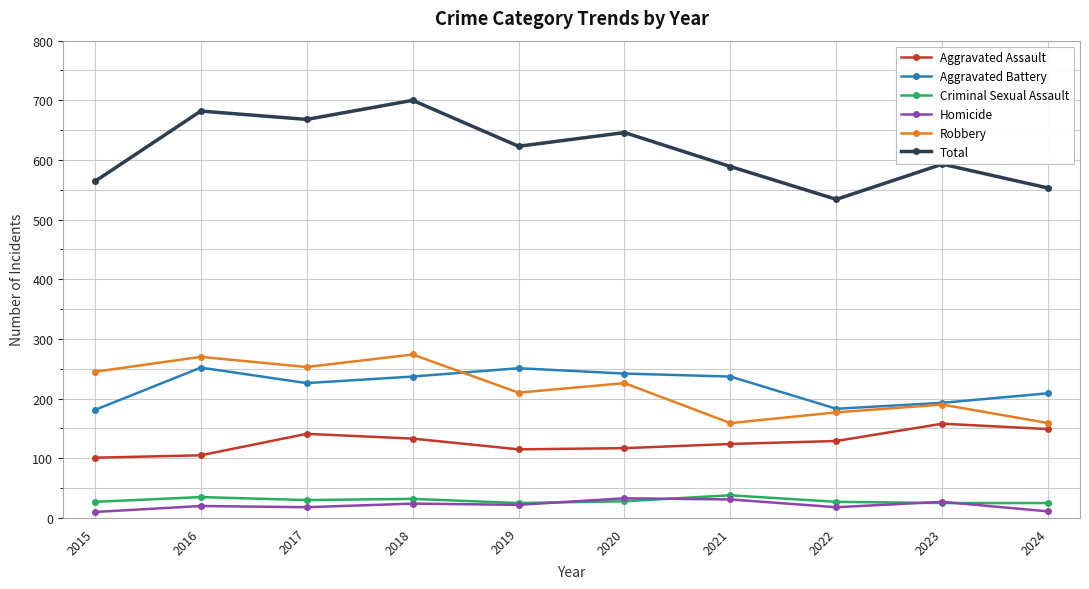

What is the minimum value shown in the chart?

10